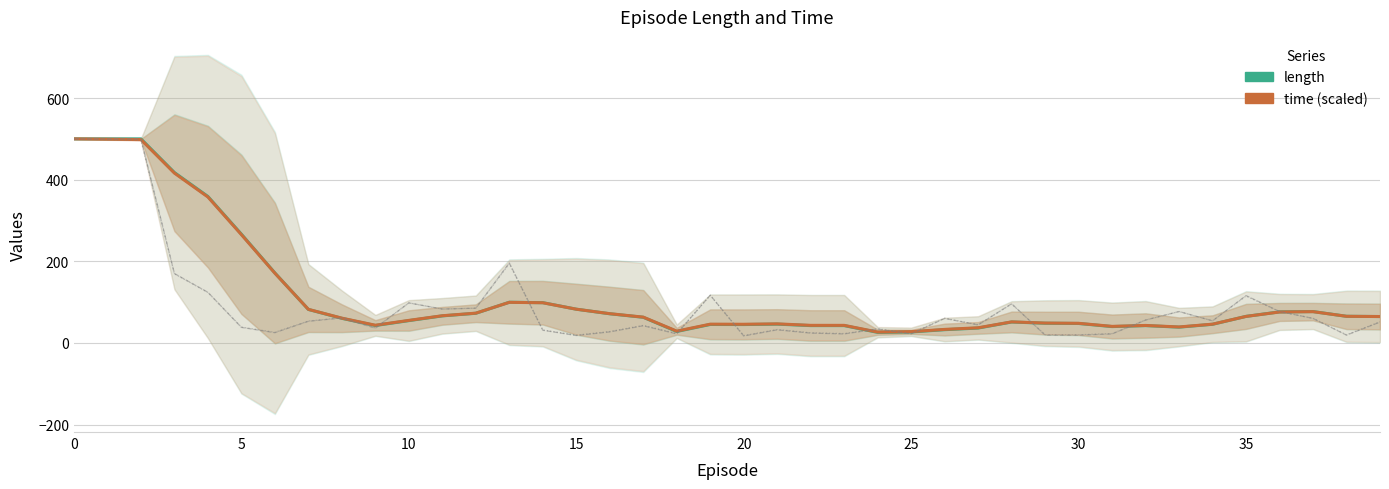

Reading left to right, what are all the values shown in this chart?

length: 500.0	500.0	500.0	417.5	358.8	266.4	171.4	82.0	60.2	42.6	54.6	66.2	72.6	99.6	98.6	82.6	71.4	62.8	28.0	45.2	45.0	46.0	42.4	42.4	25.8	26.8	32.4	36.4	51.2	48.2	47.6	40.0	42.4	38.6	45.6	65.0	76.0	76.8	65.2	64.6
time (scaled): 500.0	499.2	498.3	416.1	357.6	265.3	170.8	82.2	60.7	43.3	55.2	66.6	72.9	99.4	98.4	82.6	71.6	63.2	28.9	45.9	45.7	46.7	43.0	43.0	26.6	27.6	33.1	37.1	51.6	48.6	48.0	40.5	42.8	39.1	45.9	64.9	75.7	76.6	65.2	64.7